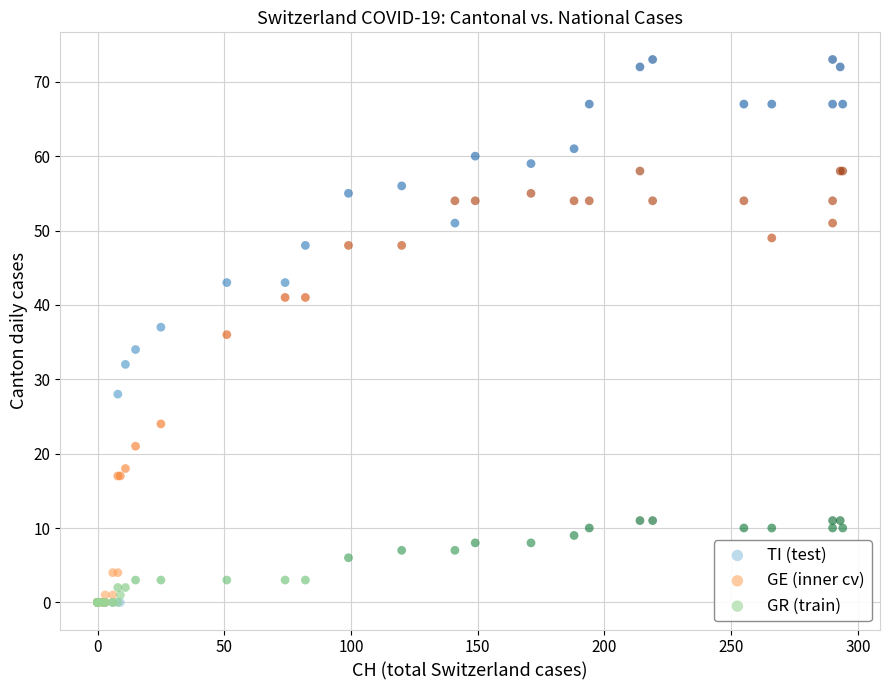

In the GE (inner cv) series, what Y value is closest to 29?

24